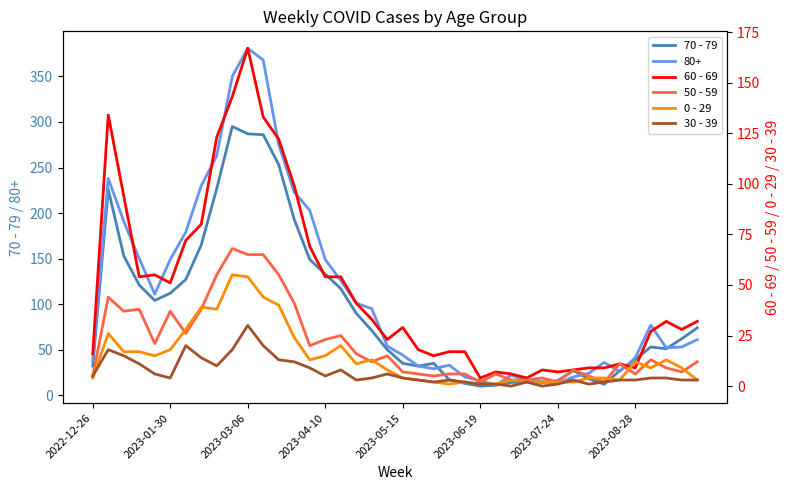

Which category has the highest value in the 80+ series?

2023-03-06